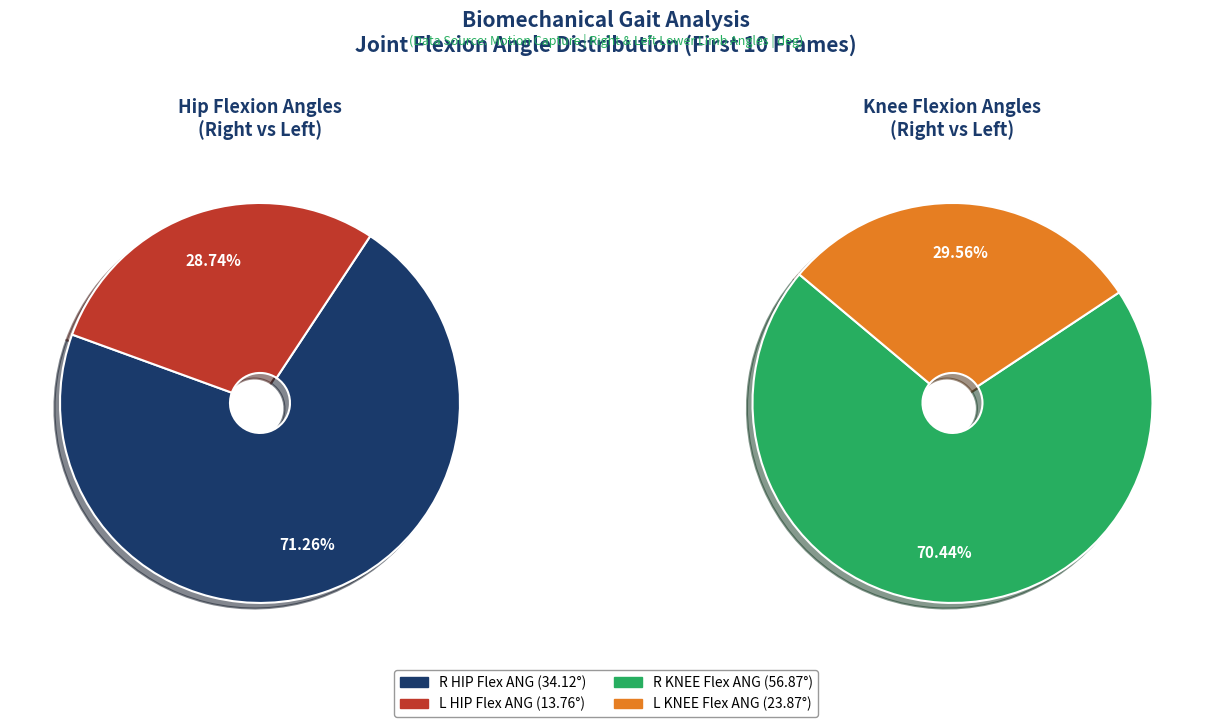

At 5, list the series in order from smallest to largest.

L HIP Flex ANG, L KNEE Flex ANG, R HIP Flex ANG, R KNEE Flex ANG